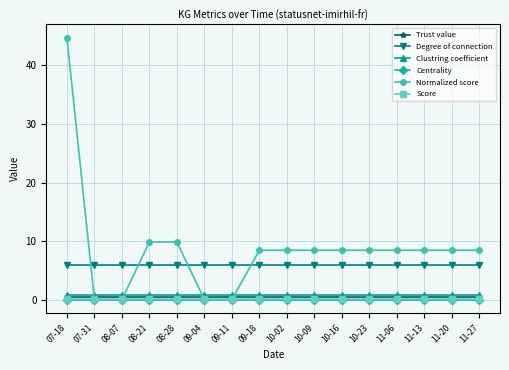

True or false: Trust value and Centrality cross at least once.

False